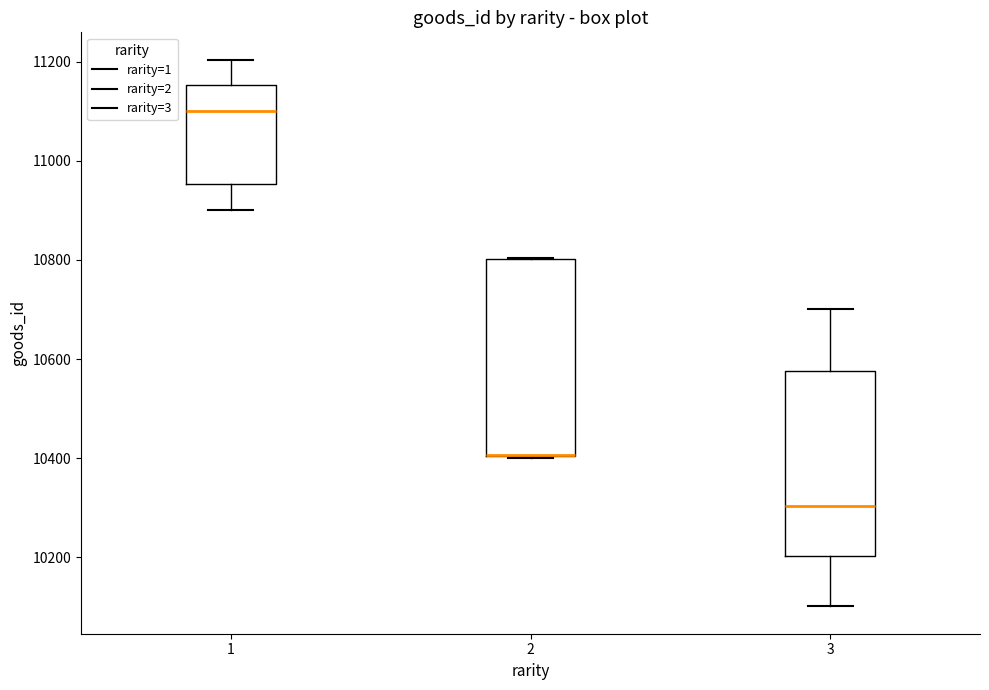

Where is the lower edge of the box at x = 2 on the y-axis? The values are not printed on the chart, so give them approximately, as read against the axis.

10400